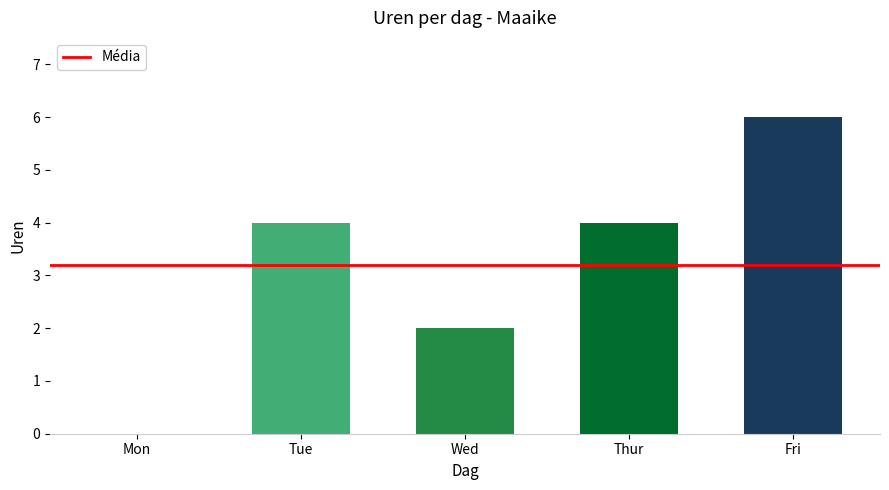

Reading left to right, what are all the values shown in this chart?

Mon=0	Tue=4	Wed=2	Thur=4	Fri=6